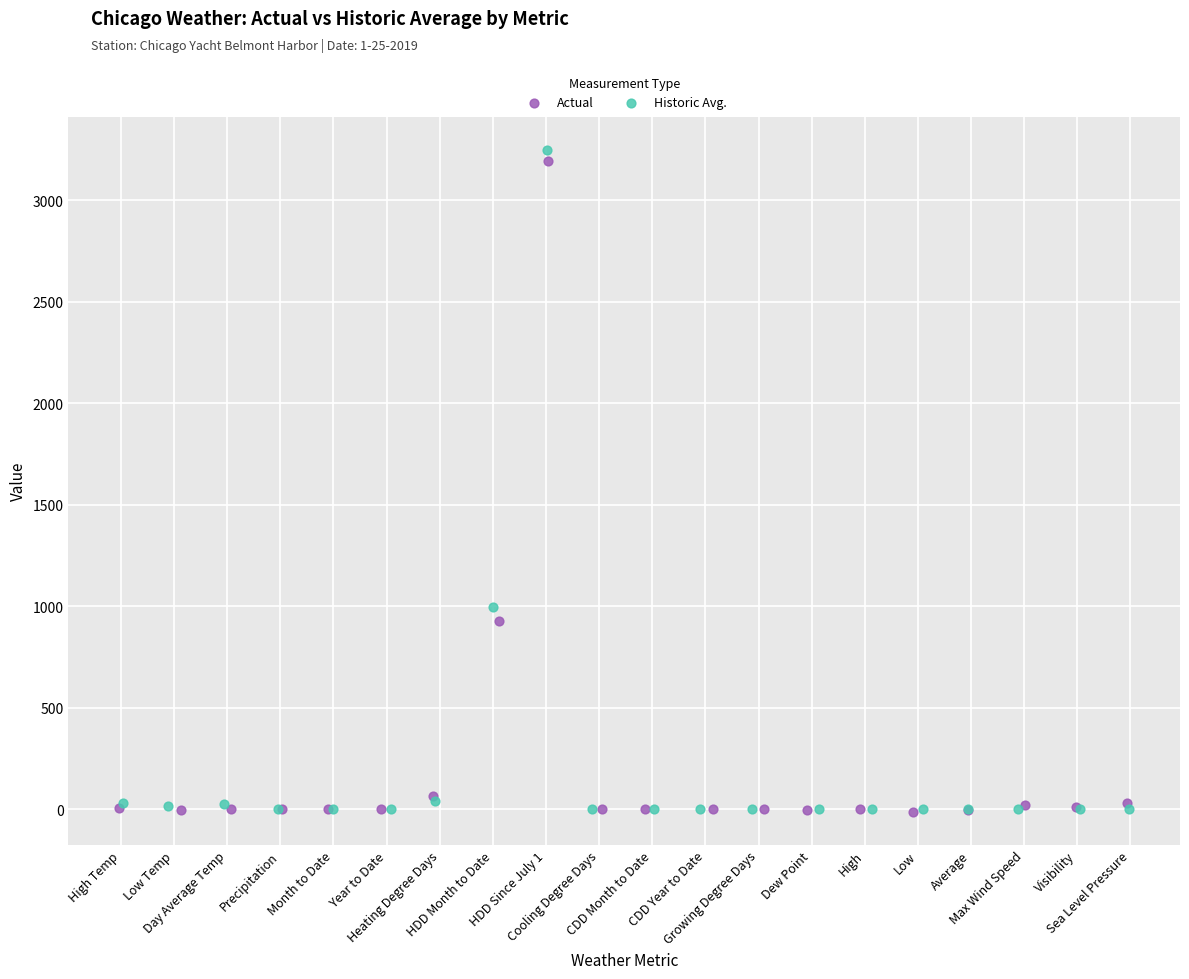

Which series has the largest Y range (max minus min)?

Historic Avg.